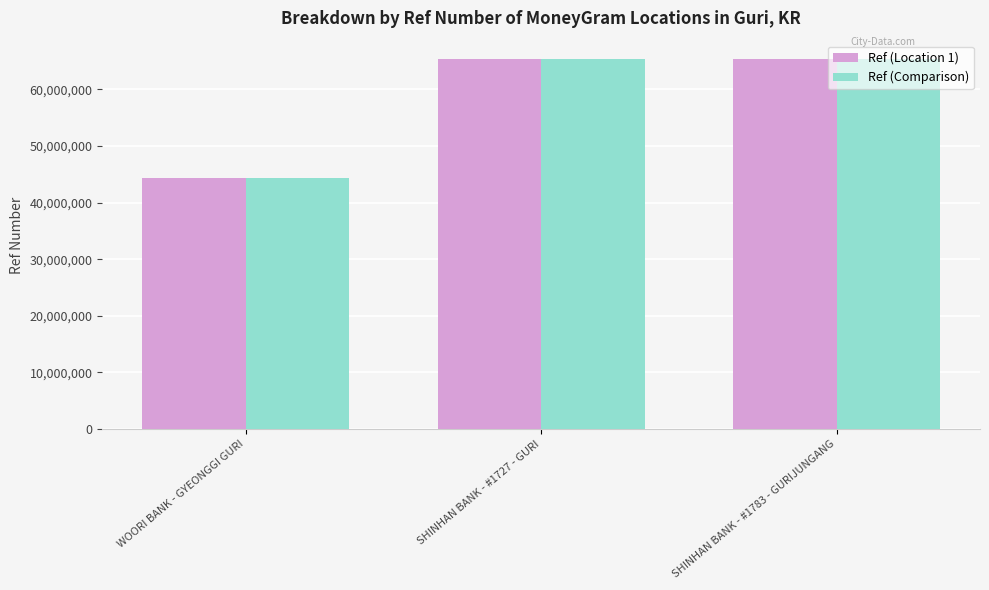

What is the smallest value displayed?

44361637